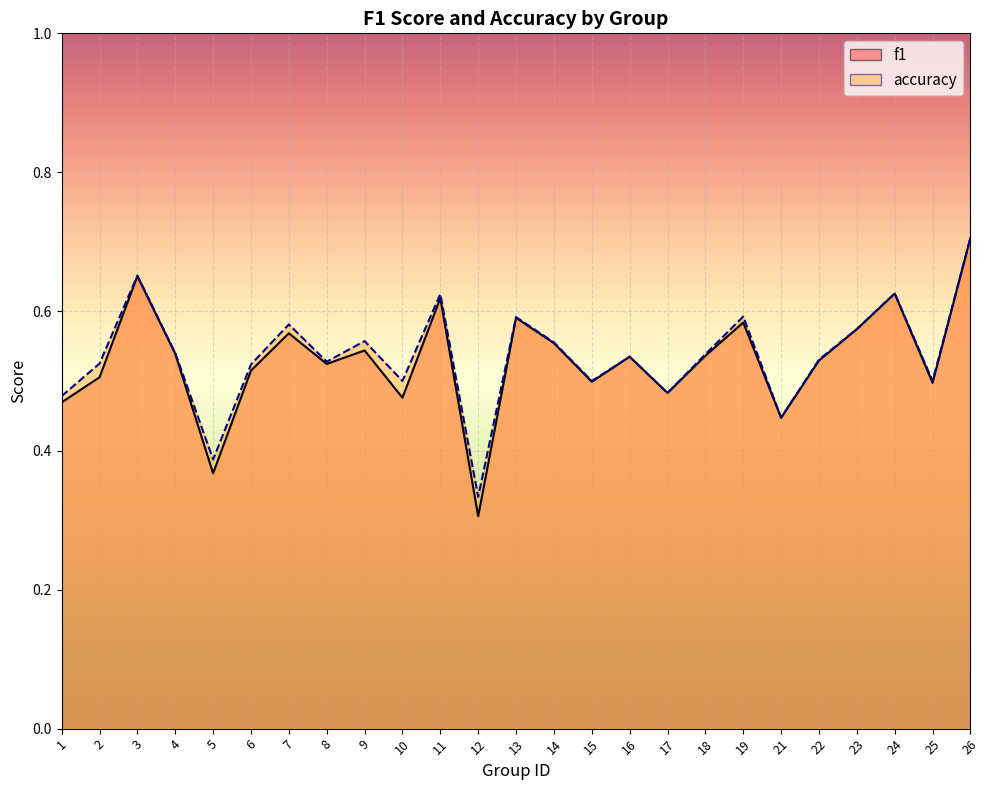

True or false: accuracy and f1 cross at least once.

False